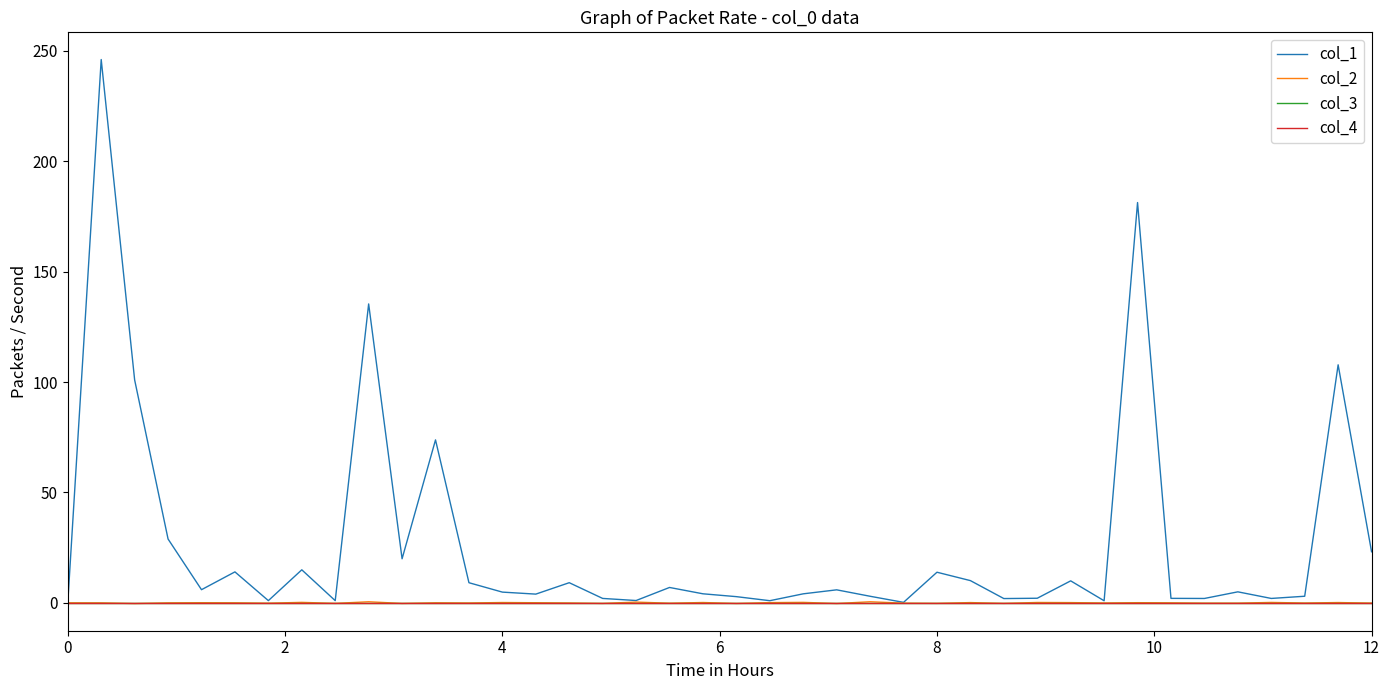

At how many categories does at least one series exceed 145?

2